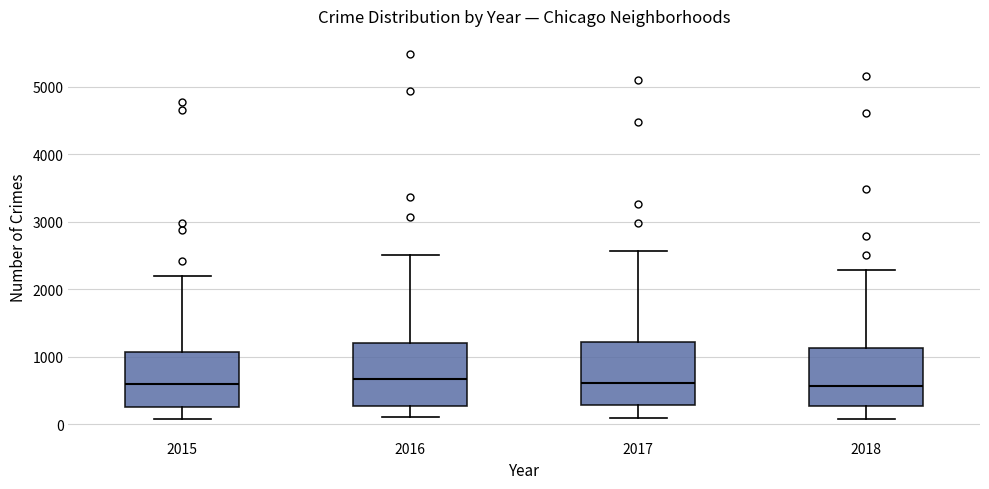

Where does the median line of the box at x = 2016 sit on the y-axis? The values are not printed on the chart, so give them approximately, as read against the axis.

700